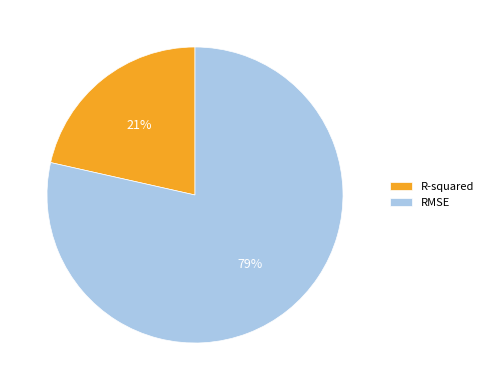

Which has a higher value, R-squared or RMSE?

RMSE